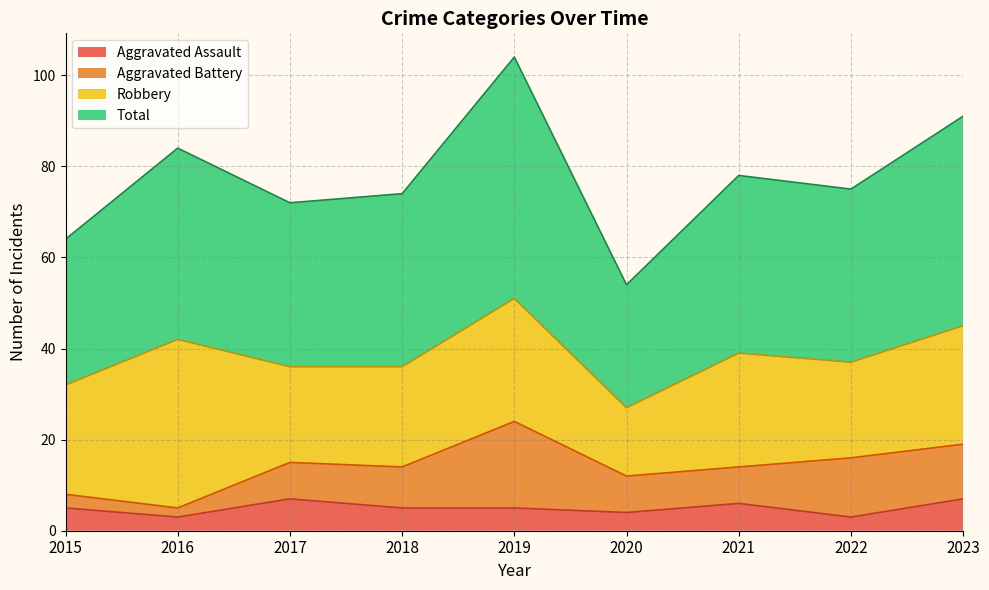

What is the spread (max minus min) of values at 2016?

81